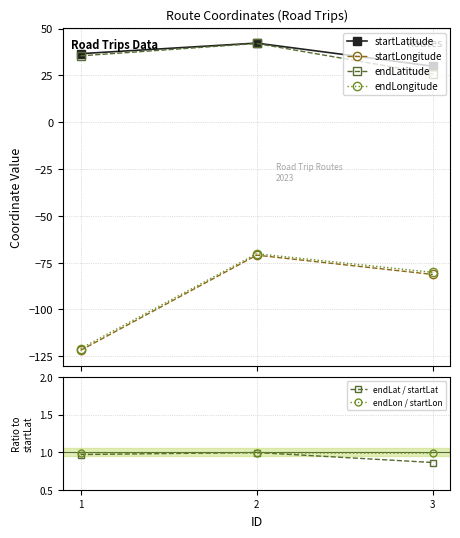

Which category has the lowest value in the startLatitude series?

3